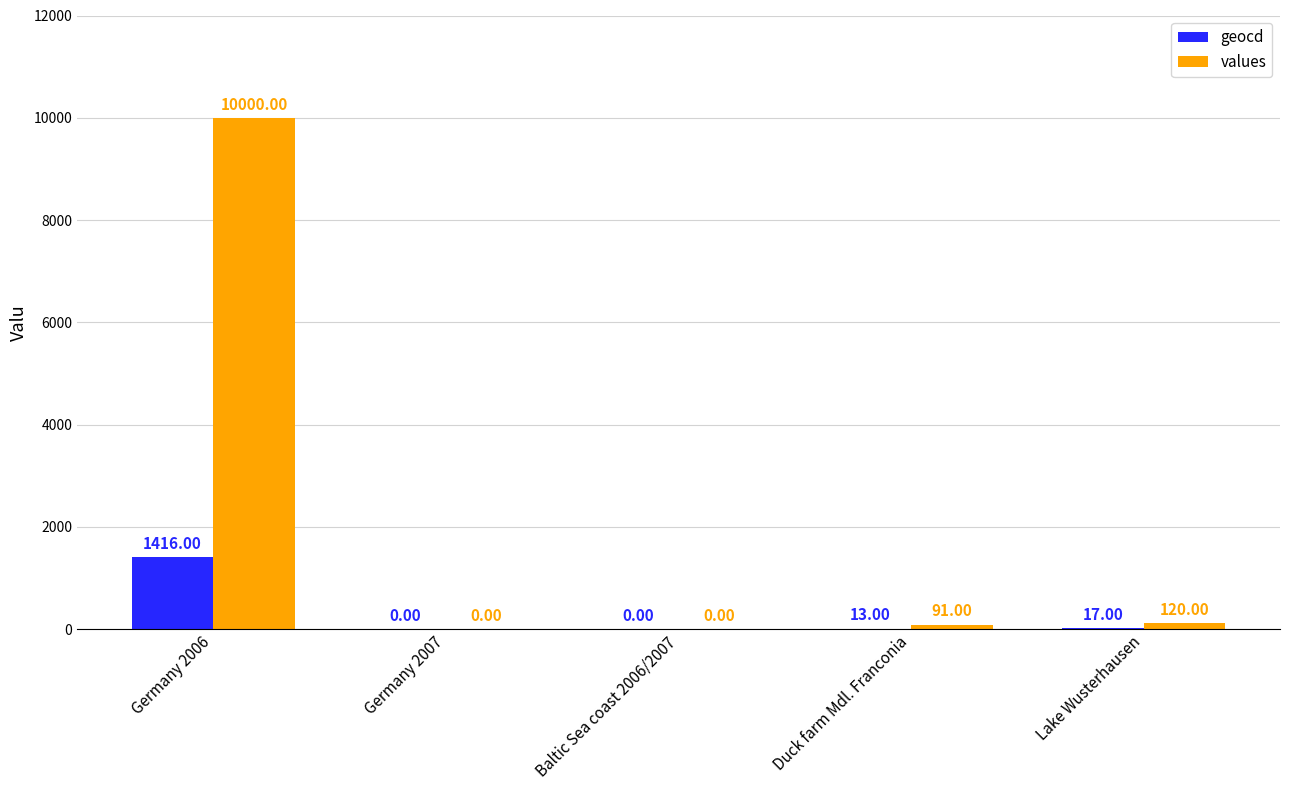

What is the difference between the geocd values at Germany 2007 and Duck farm Mdl. Franconia?

13